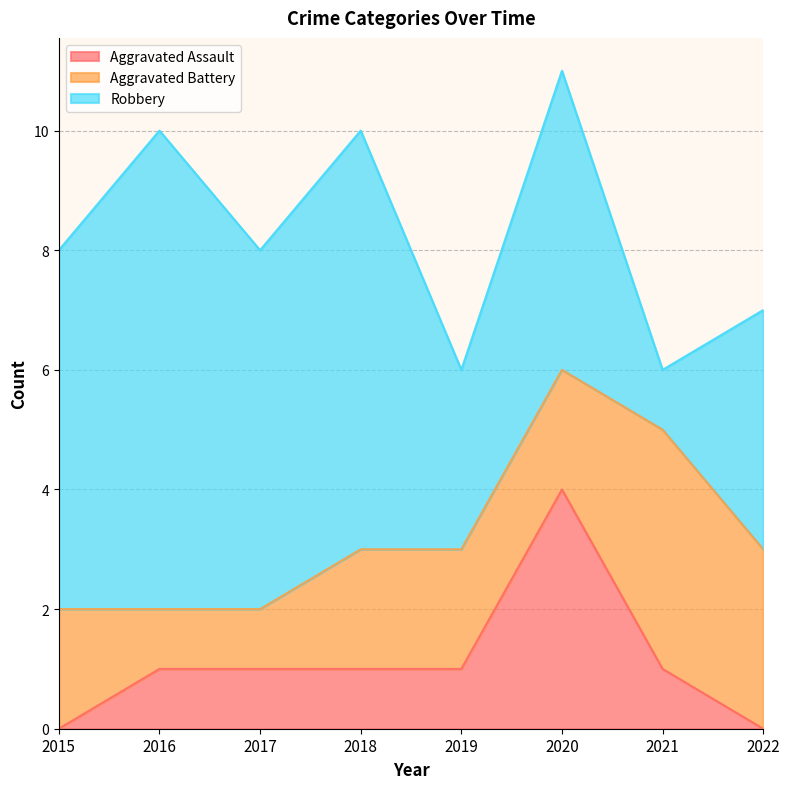

True or false: Aggravated Assault and Robbery intersect in this chart.

False